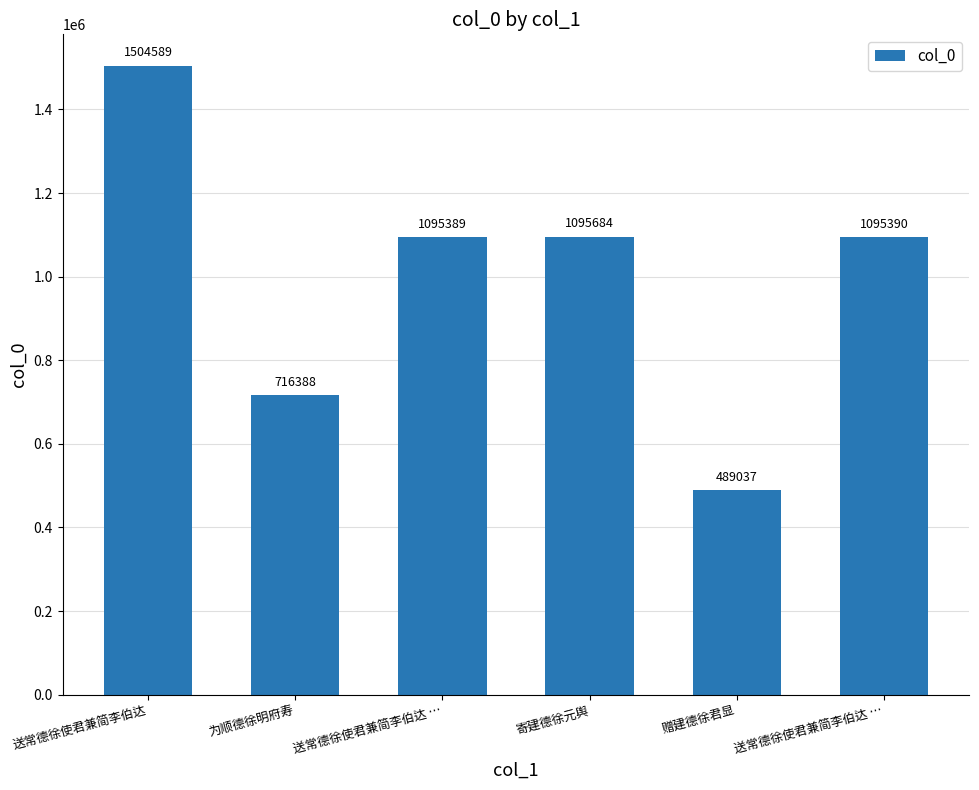

List the labels in order of value, largest first.

送常德徐使君兼简李伯达, 寄建德徐元舆, 送常德徐使君兼简李伯达 …, 送常德徐使君兼简李伯达 …, 为顺德徐明府寿, 赠建德徐君显